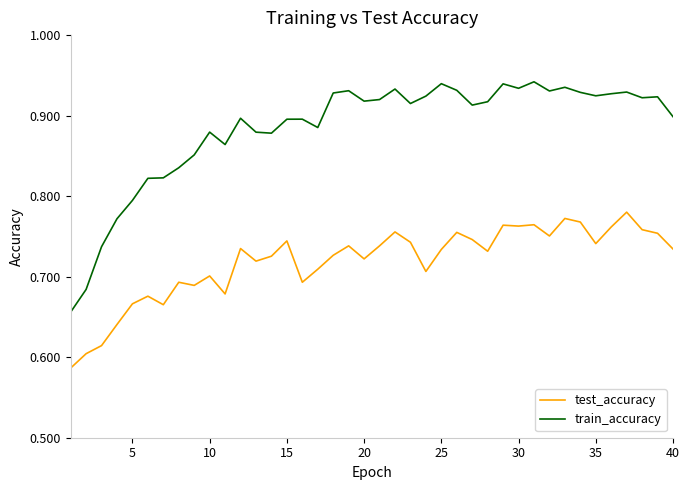

True or false: test_accuracy and train_accuracy cross at least once.

False